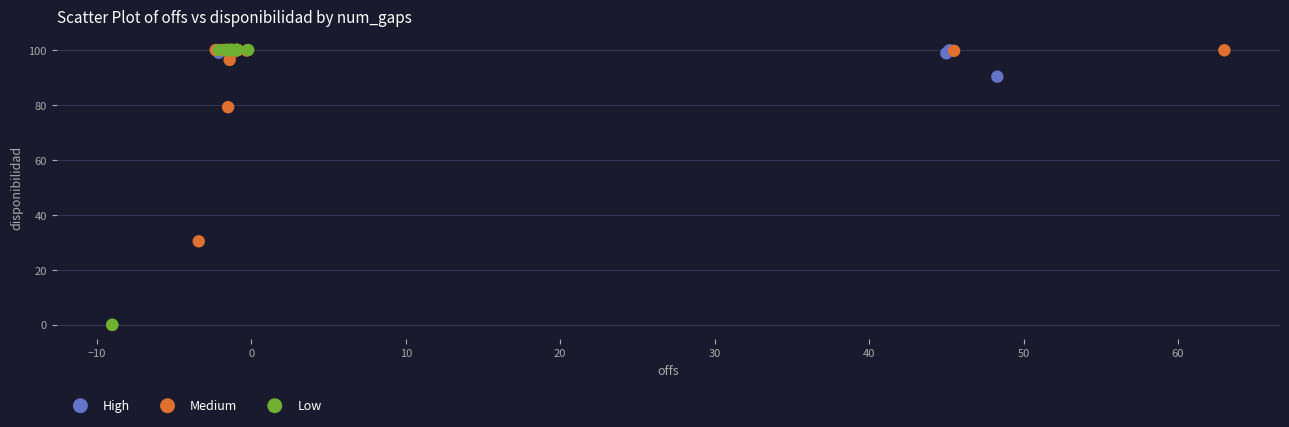

Which series has the largest Y range (max minus min)?

Low